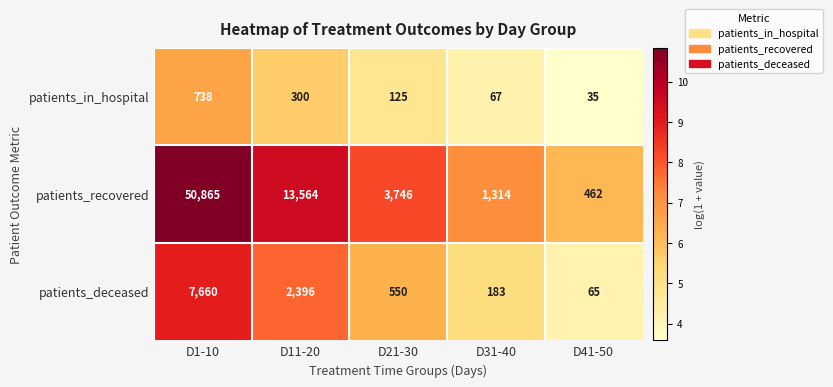

At D11-20, list the series in order from smallest to largest.

patients_in_hospital, patients_deceased, patients_recovered